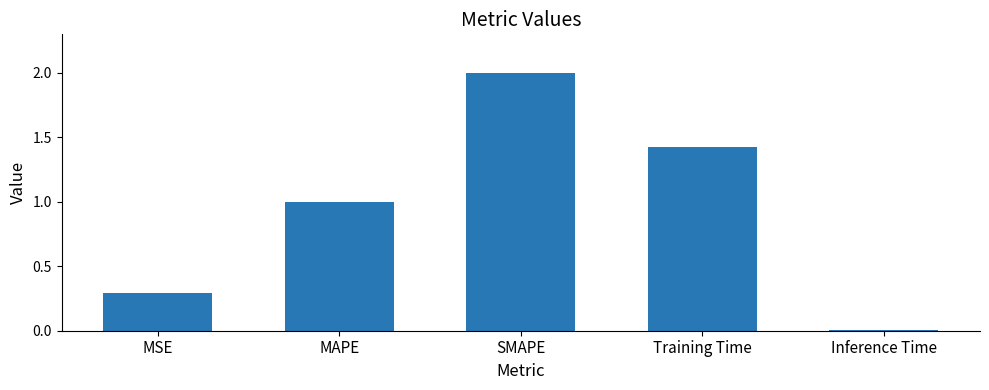

The chart shows a value of 2.0 at SMAPE. True or false?

True